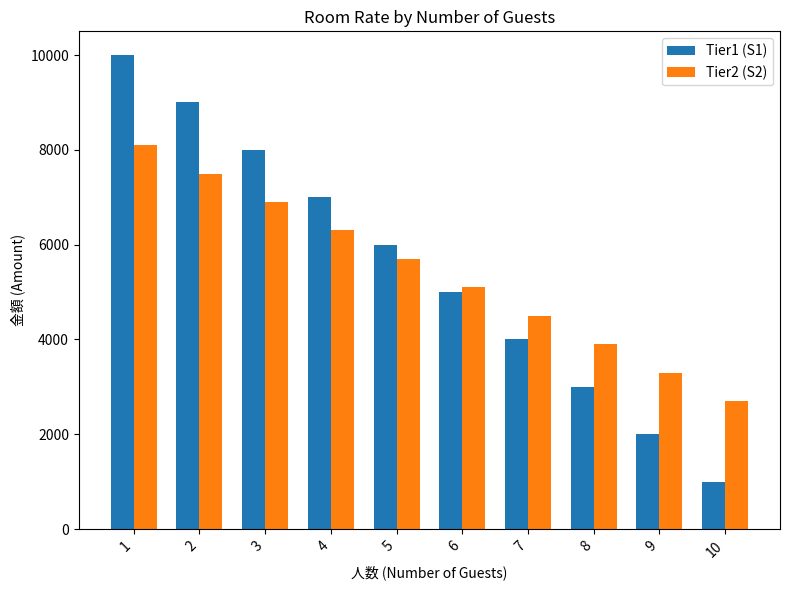

How many values in the Tier2 (S2) series are below 5700?

5